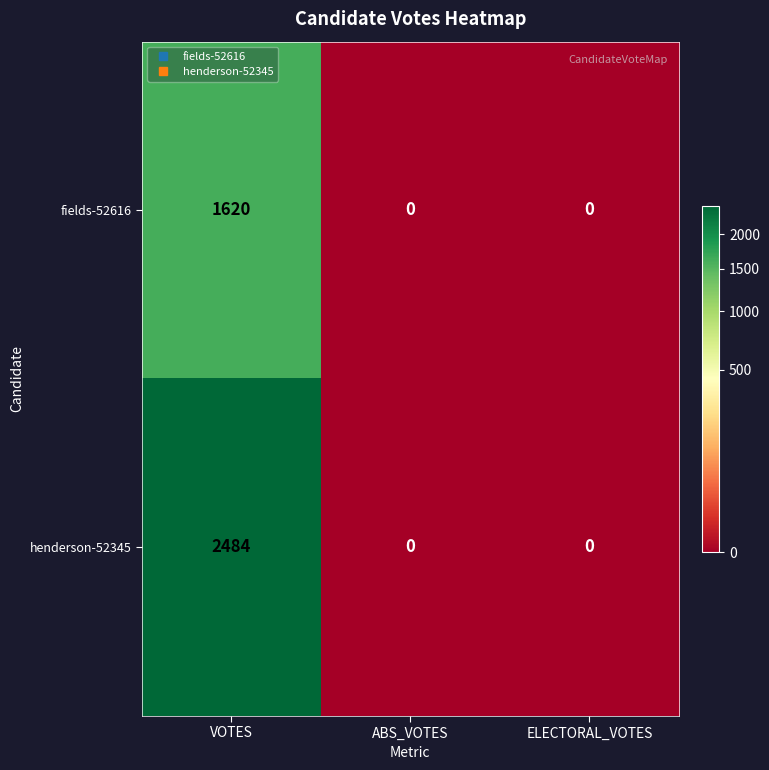

True or false: henderson-52345 has a value of 3796 at VOTES.

False